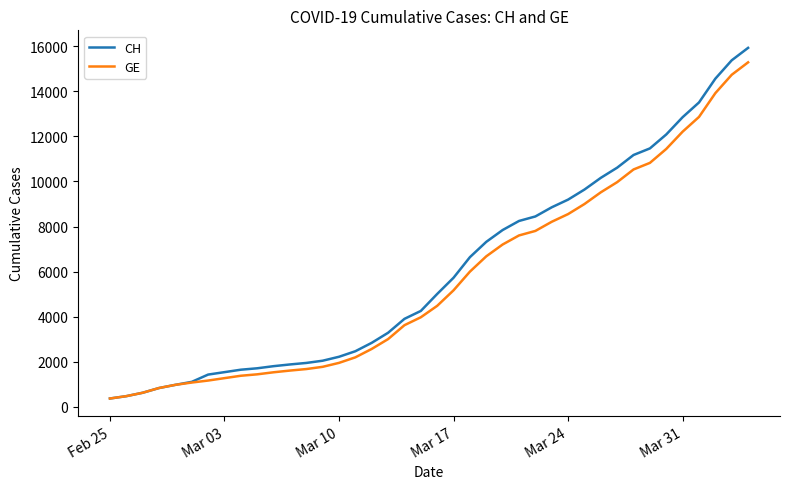

What is the greatest value displayed?

15926